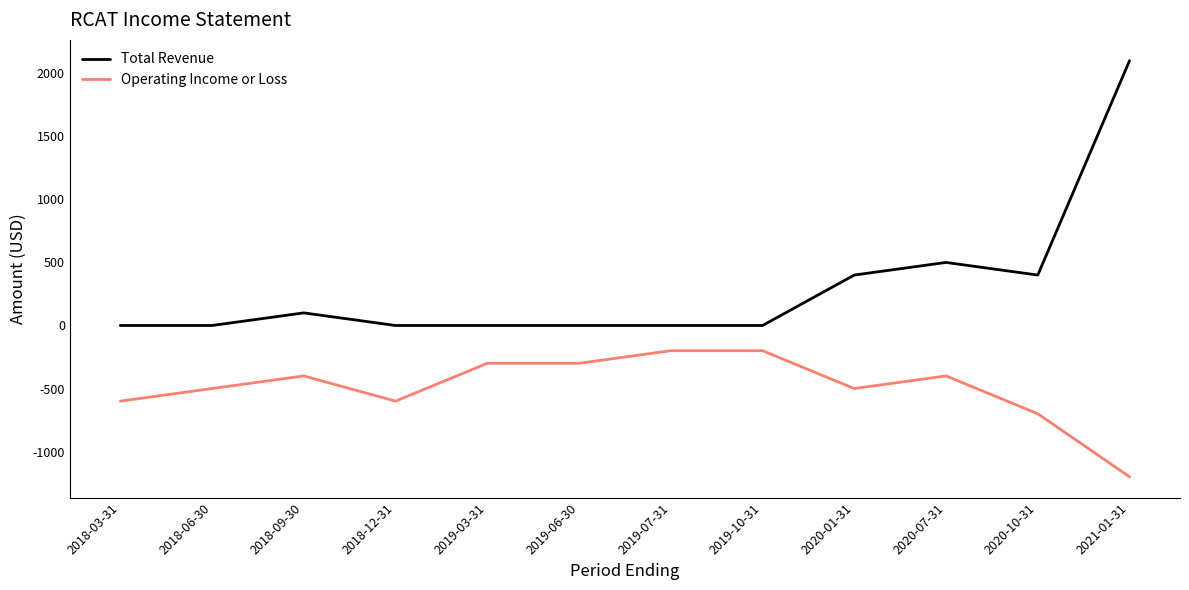

What is the difference between the second highest and minimum values in the Operating Income or Loss series?

1000